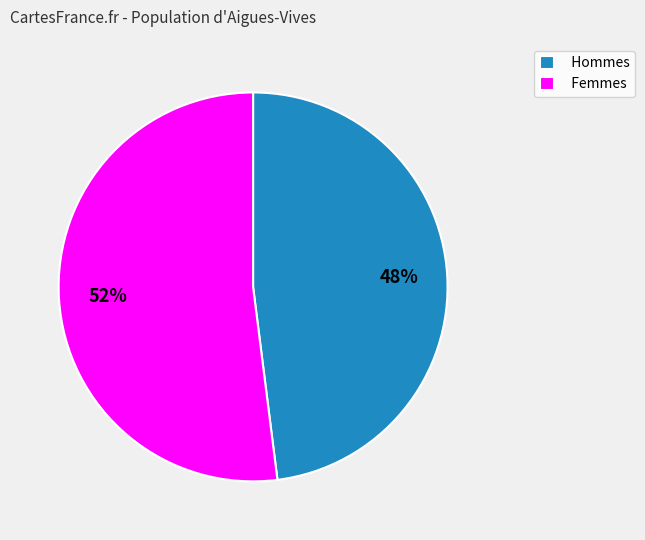

To the nearest percent, what portion does Hommes represent?

48%